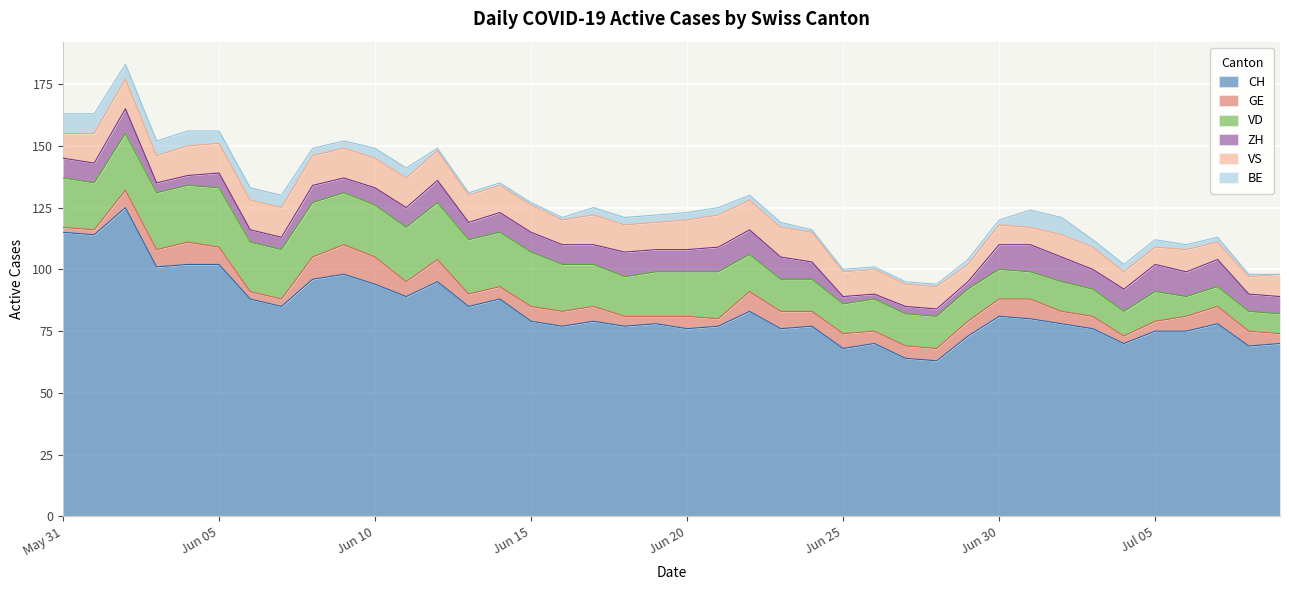

What are all the series names shown in the legend?

CH, GE, VD, ZH, VS, BE